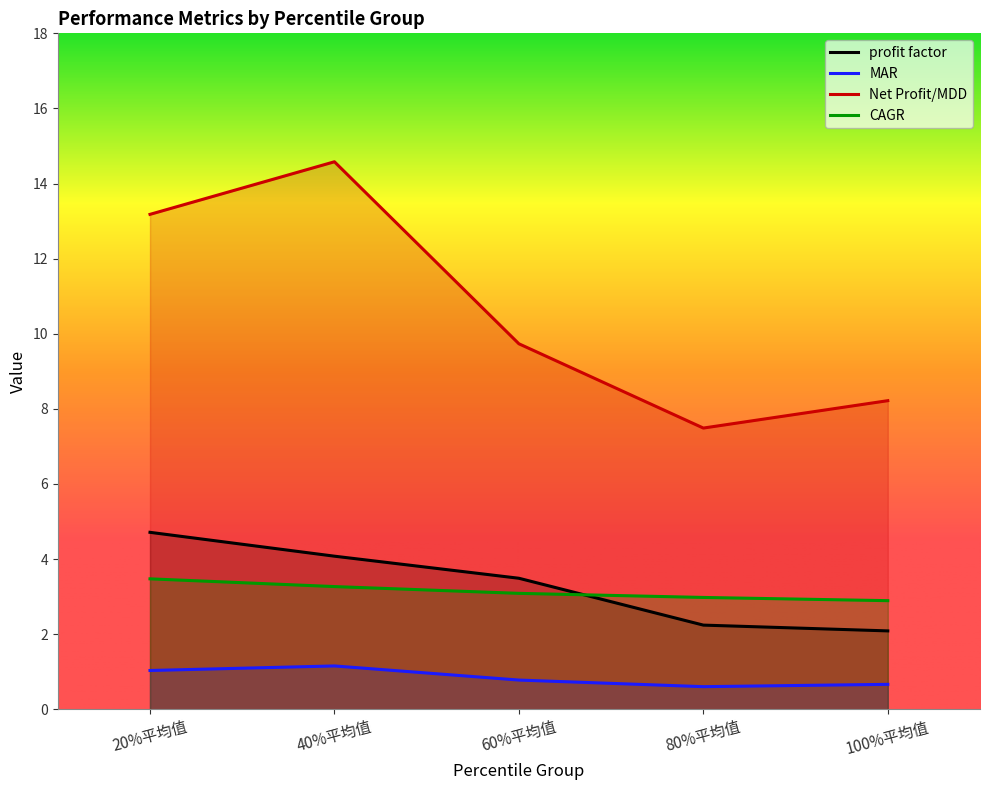

Rank the categories by CAGR value from lowest to highest.

100%平均值, 80%平均值, 60%平均值, 40%平均值, 20%平均值